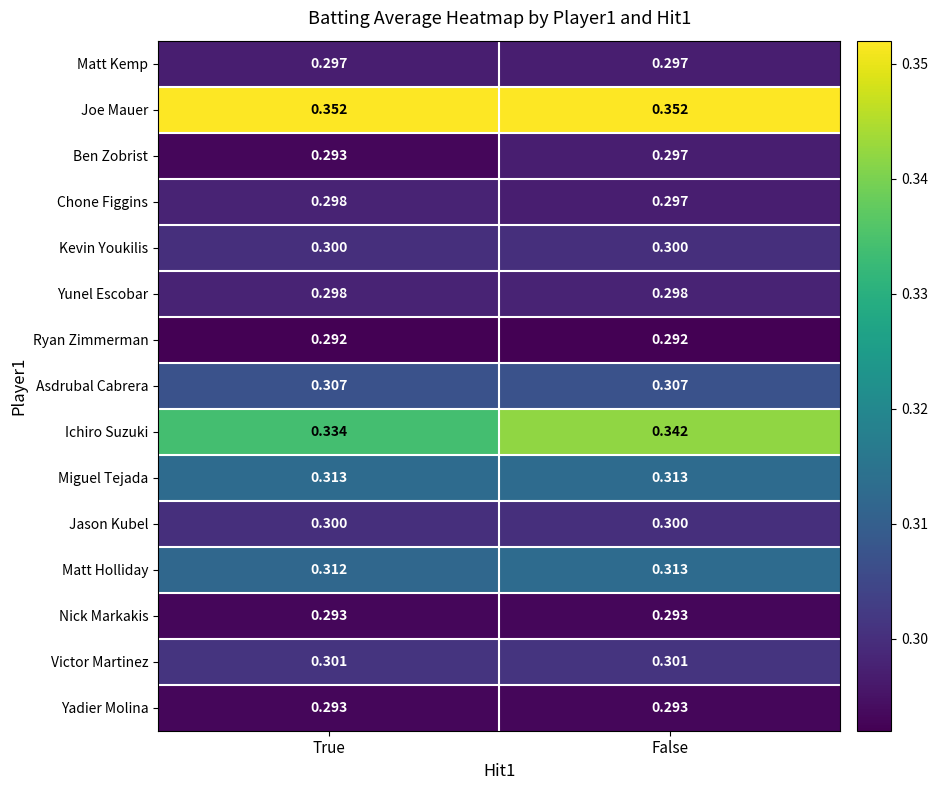

Between True and False, which series saw the biggest shift?

Ichiro Suzuki